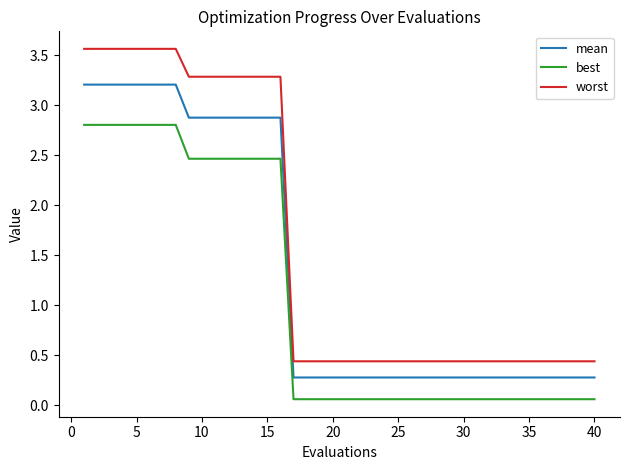

True or false: best and worst cross at least once.

False